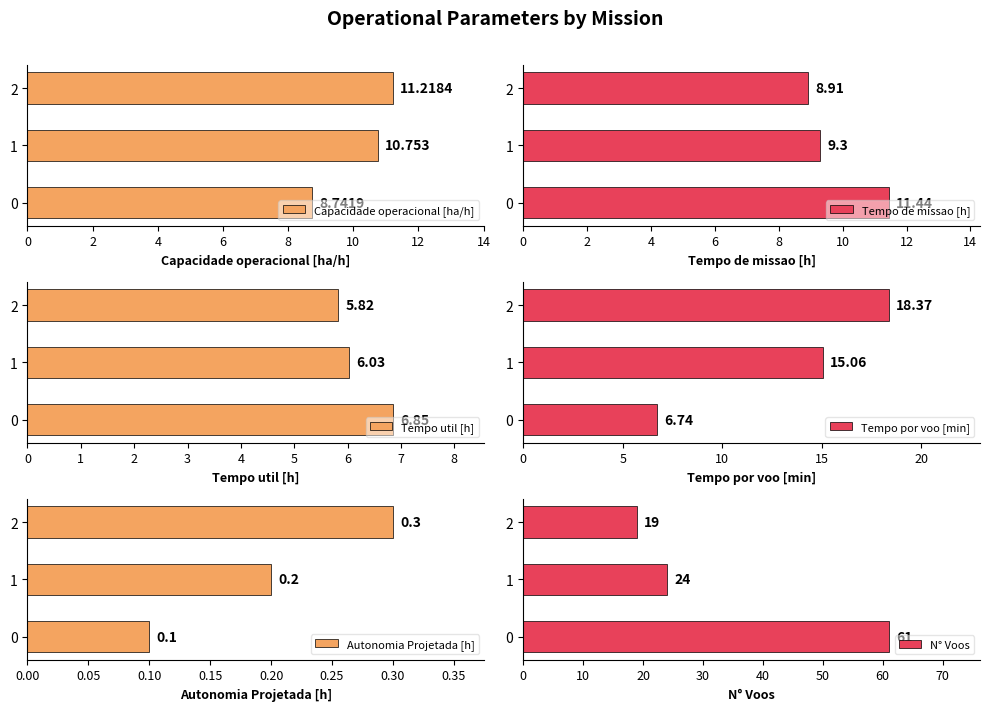

The Tempo por voo [min] series shows 29.5 at 2. True or false?

False